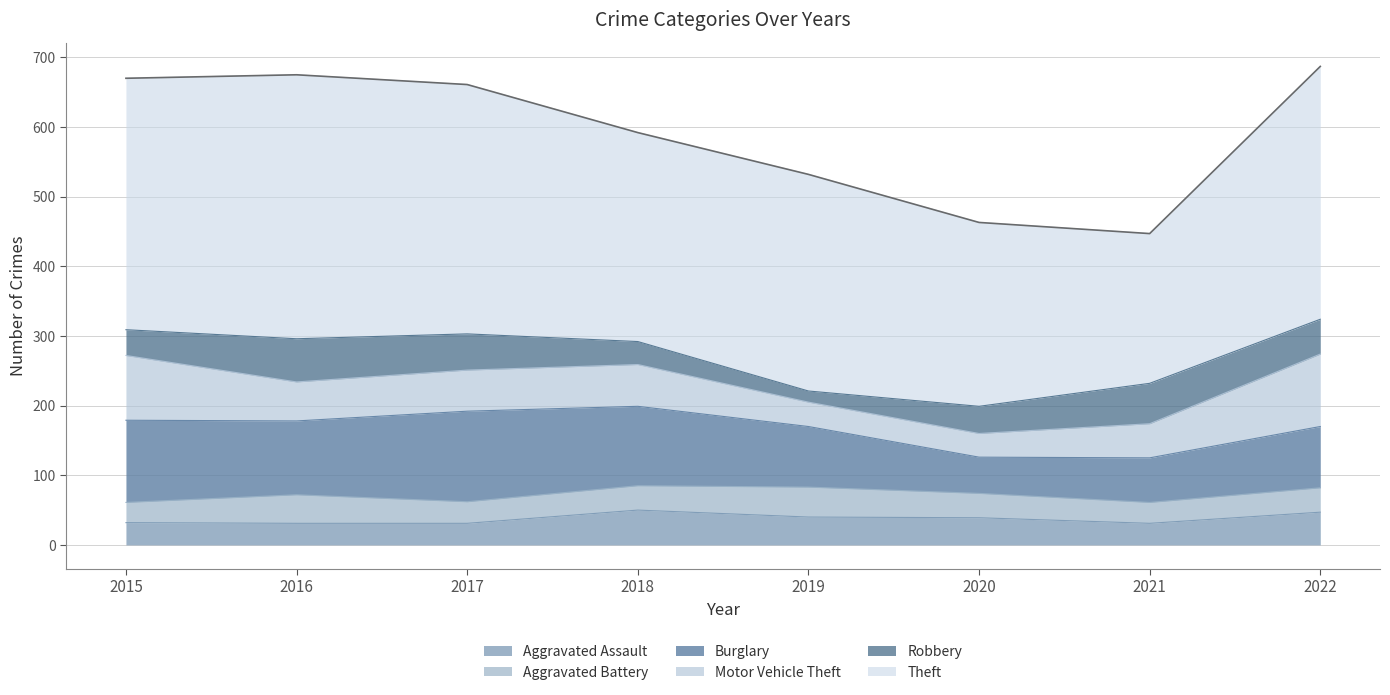

What is the sum of all Aggravated Battery values?

279